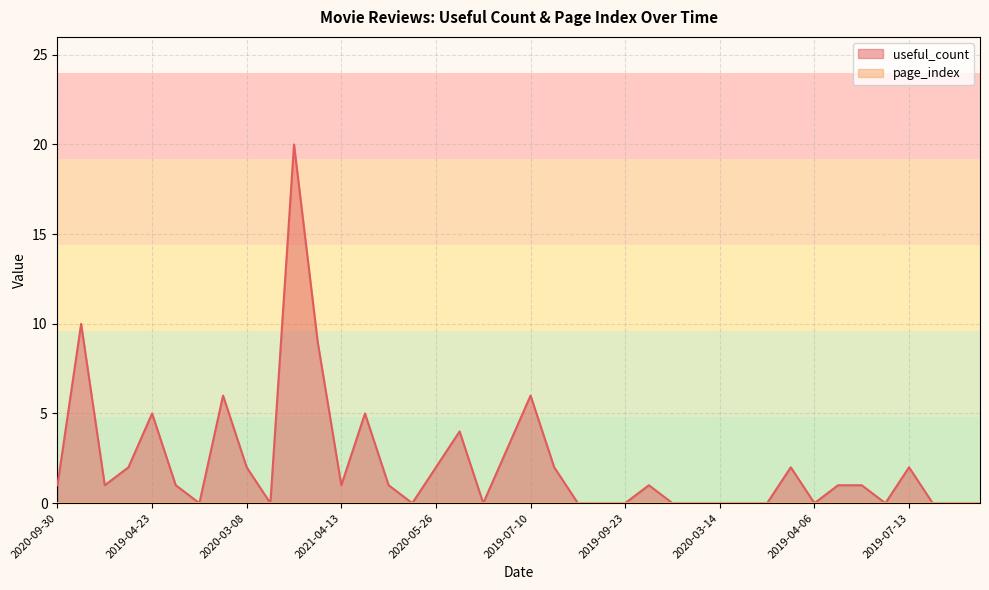

At which category does the chart reach its peak across all series?

2018-09-23